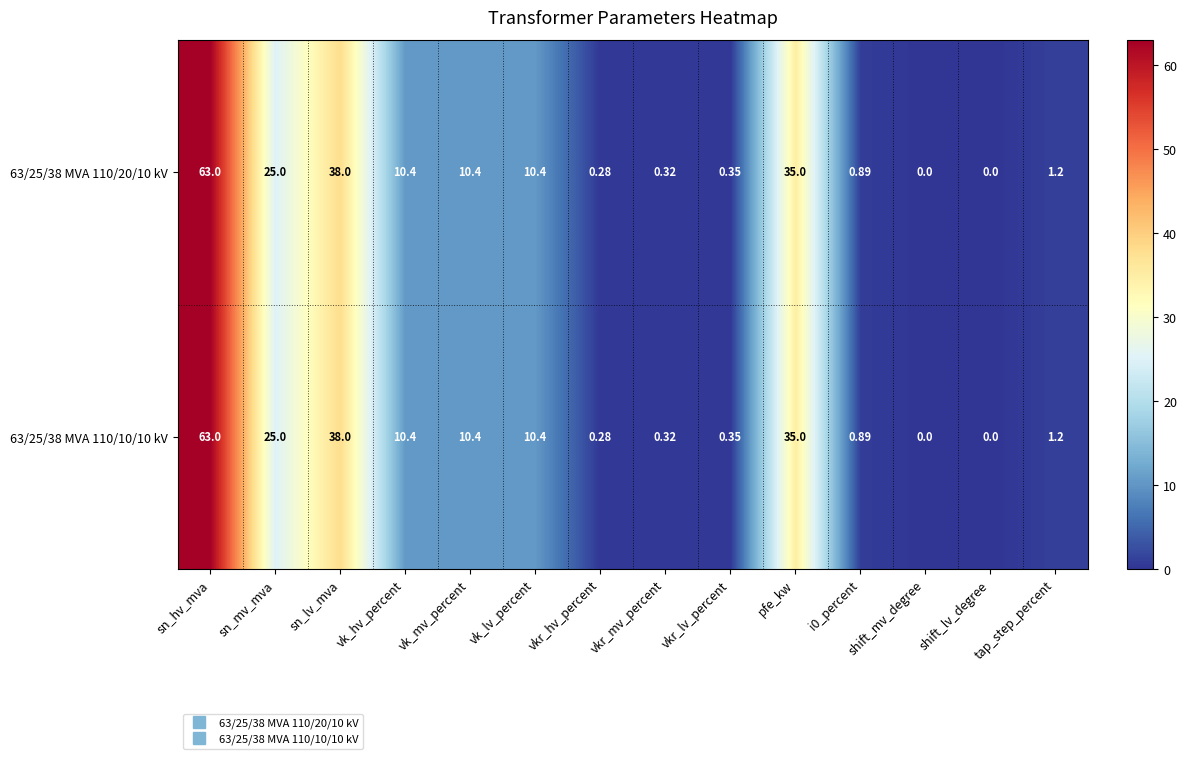

What is the greatest value displayed?

63.0